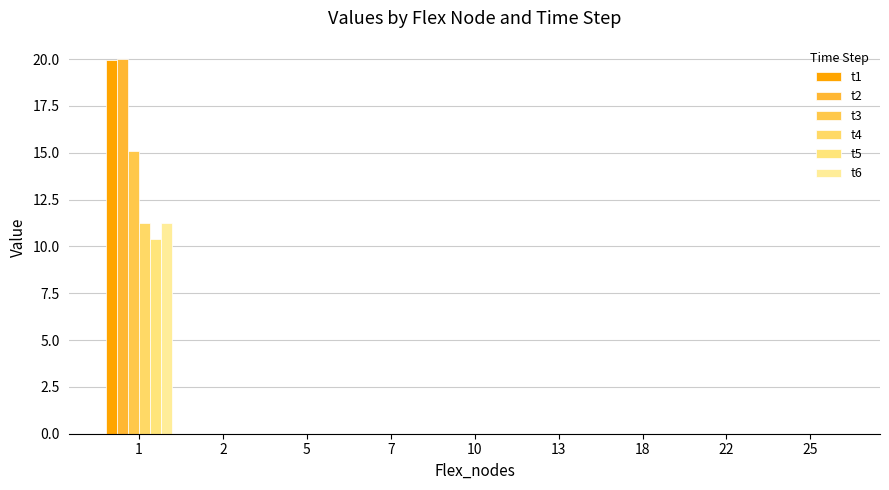

Which series has the largest range (max minus min)?

t2